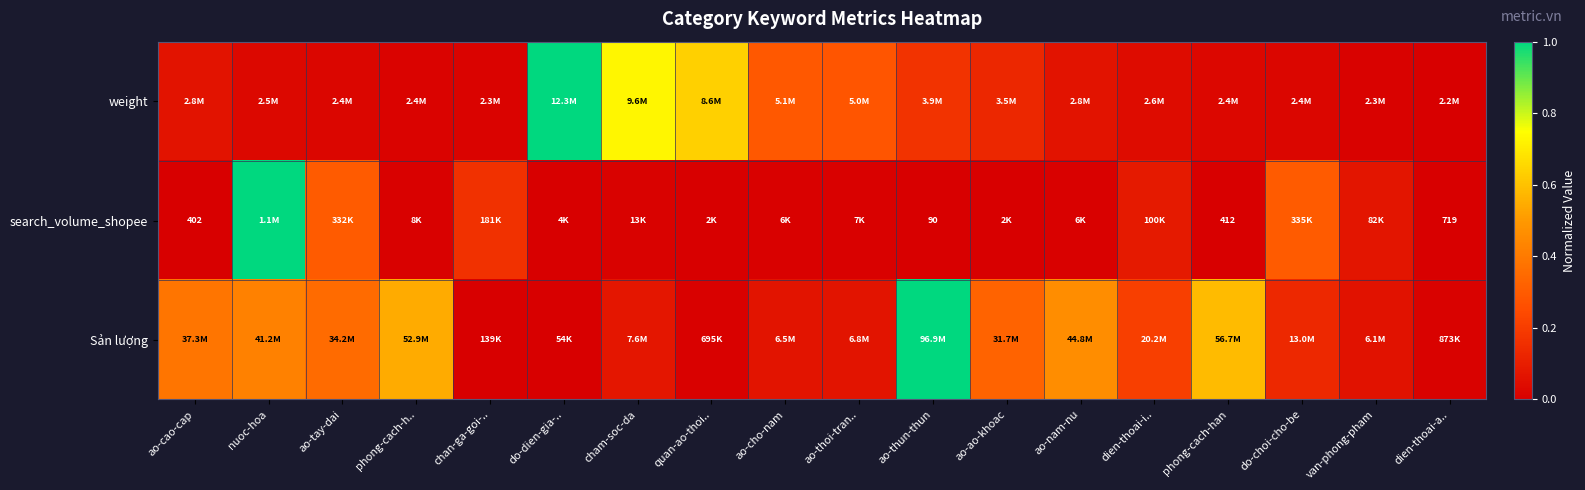

The value of search_volume_shopee at ao-ao-khoac is 0.0. True or false?

False